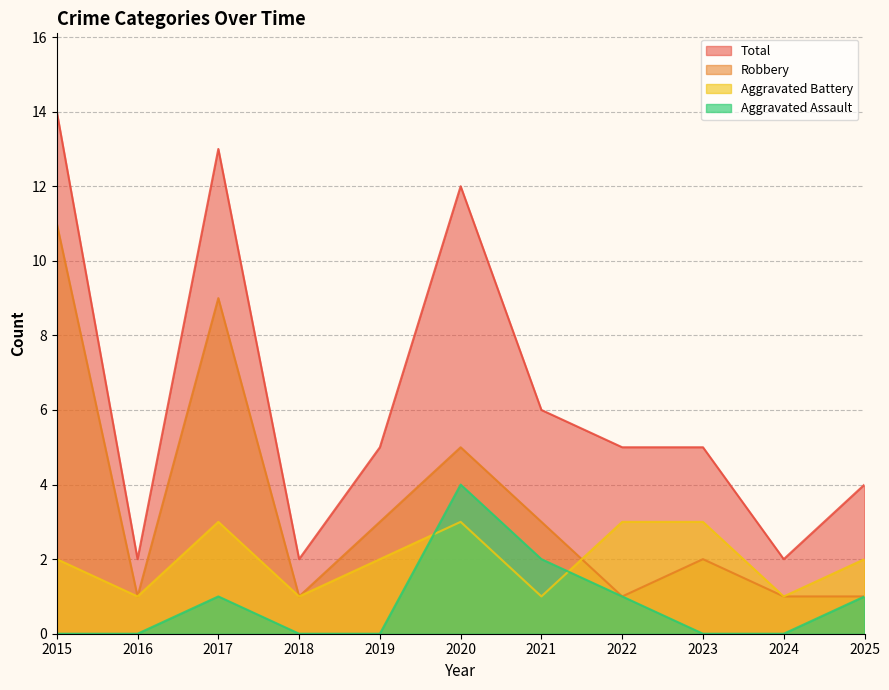

Is the value of Total at 2020 greater than the value of Aggravated Battery at 2018?

Yes